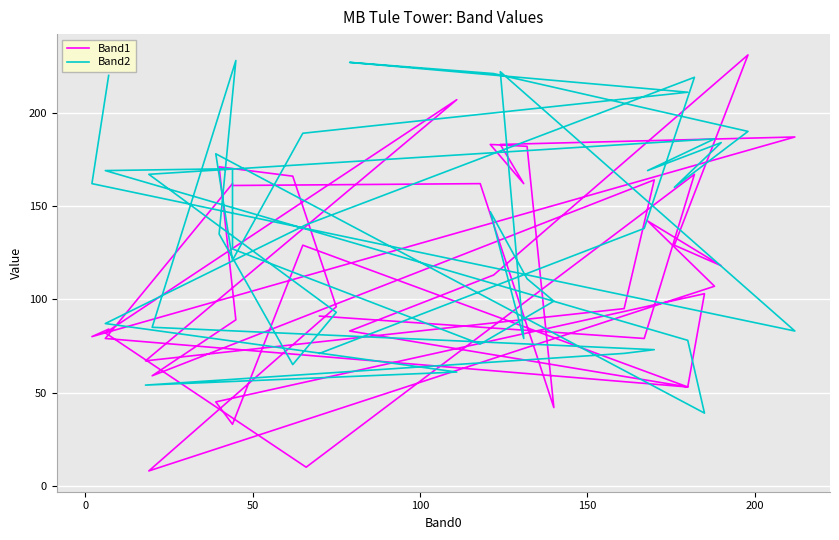

How many lines are shown in the chart?

2